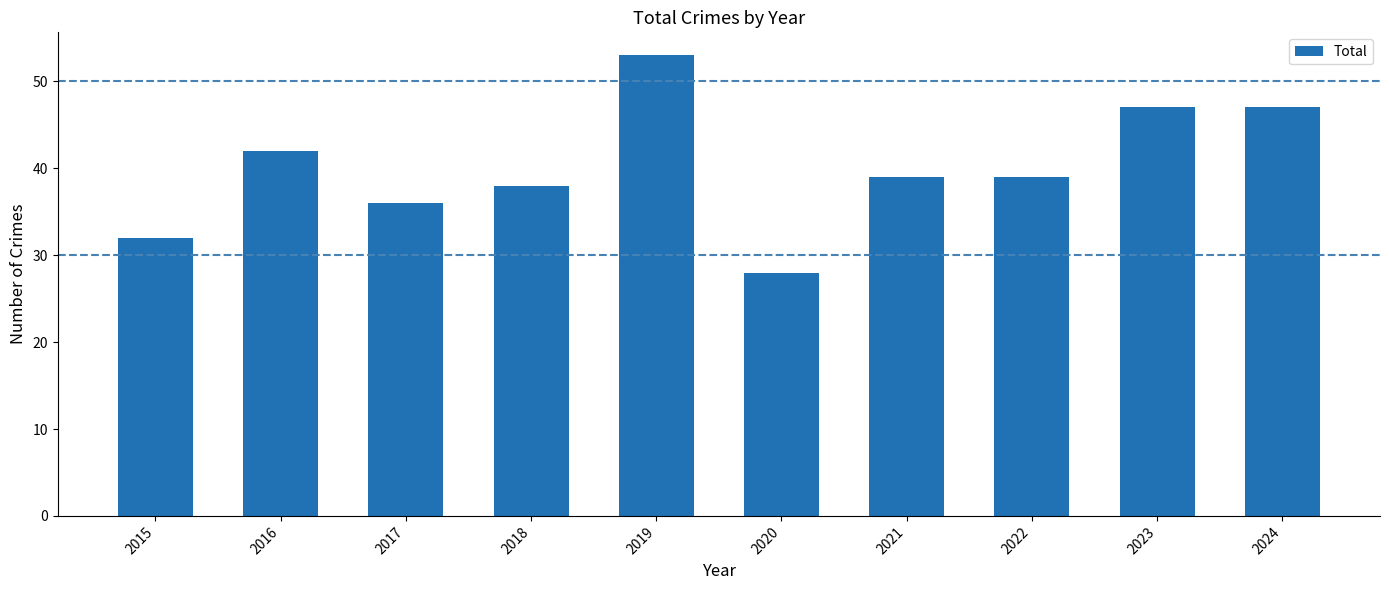

What is the smallest value displayed?

28